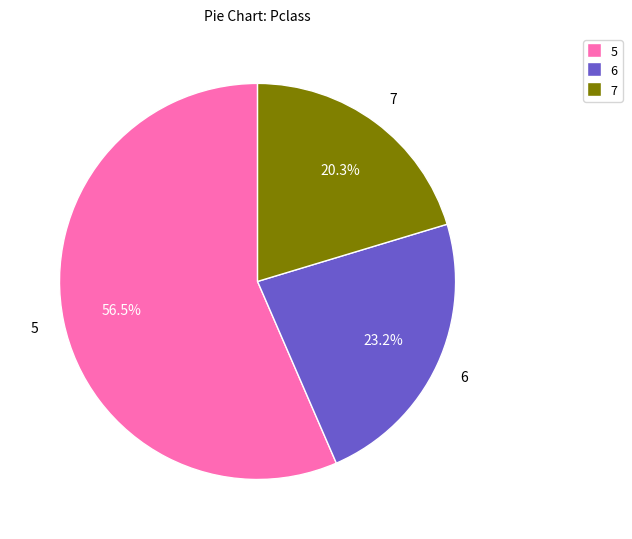

Does any single category account for the majority?

Yes